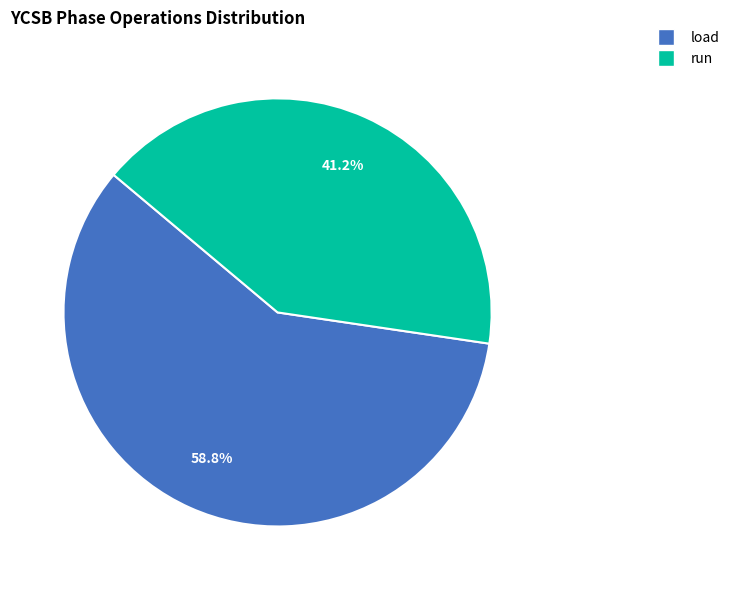

Rank the categories by value from lowest to highest.

run, load